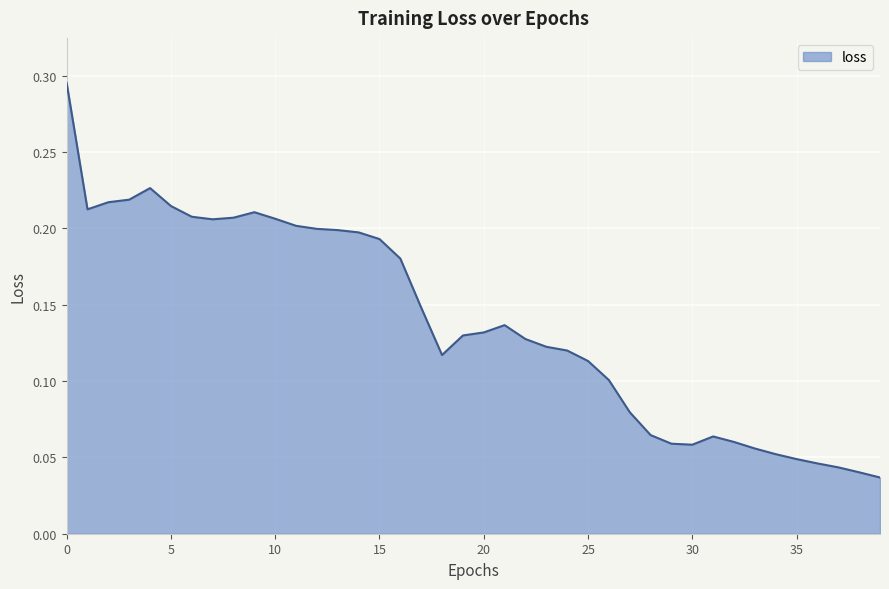

Rank the categories by value from lowest to highest.

39, 38, 37, 36, 35, 34, 33, 30, 29, 32, 31, 28, 27, 26, 25, 18, 24, 23, 22, 19, 20, 21, 17, 16, 15, 14, 13, 12, 11, 7, 10, 8, 6, 9, 1, 5, 2, 3, 4, 0